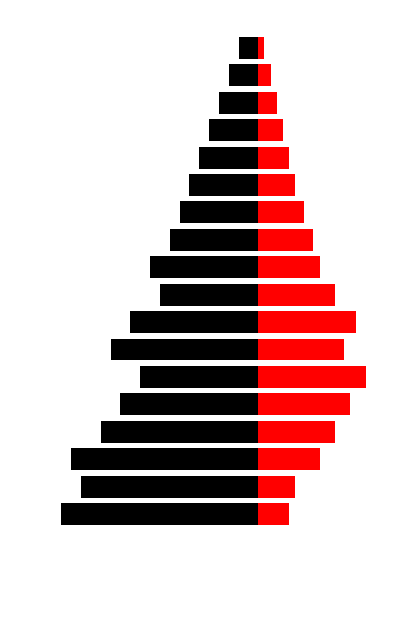

What is the spread (max minus min) of values at 6?

18.5